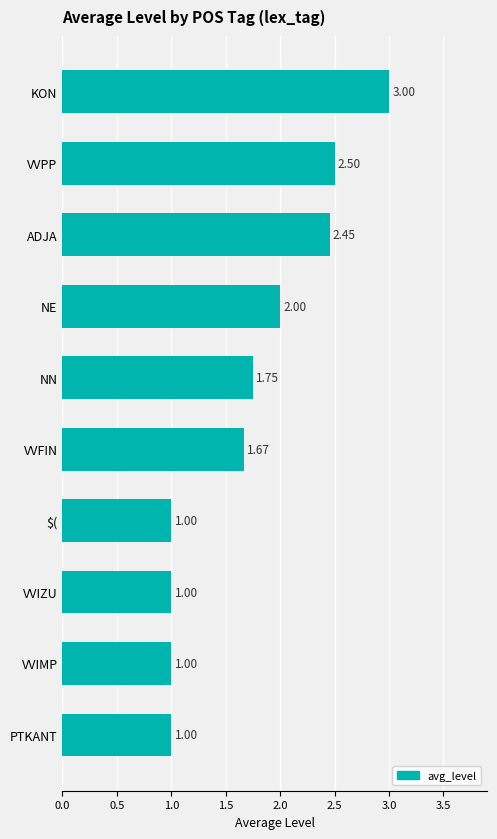

What is the label of the 3rd bar from the top?

ADJA